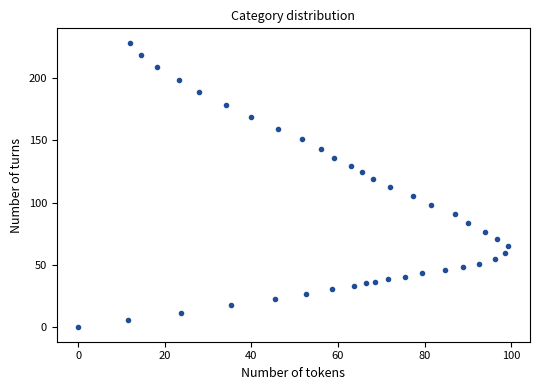

What is the range of X values (max minus min)?

99.4